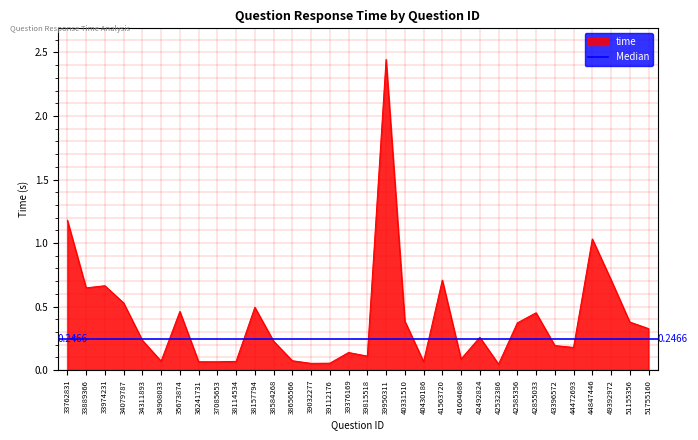

Between 49392972 and 33889366, which is larger?

49392972